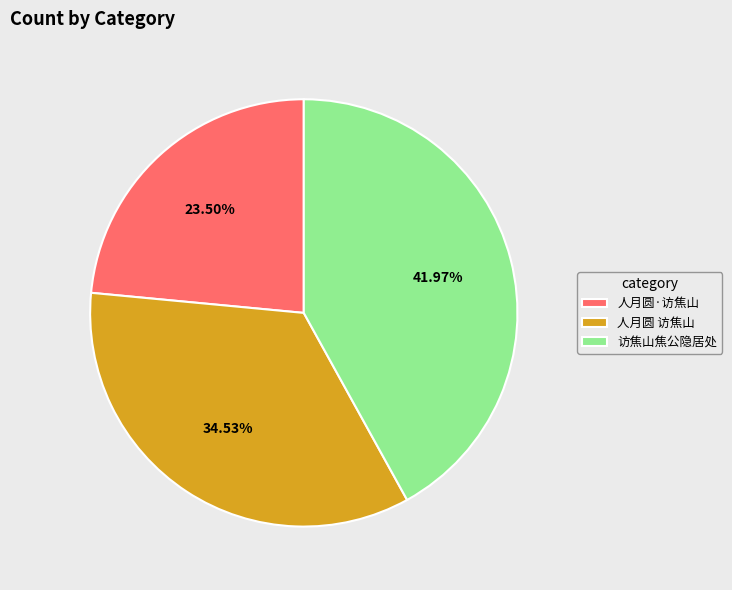

Is 人月圆 访焦山 the majority of the pie?

No